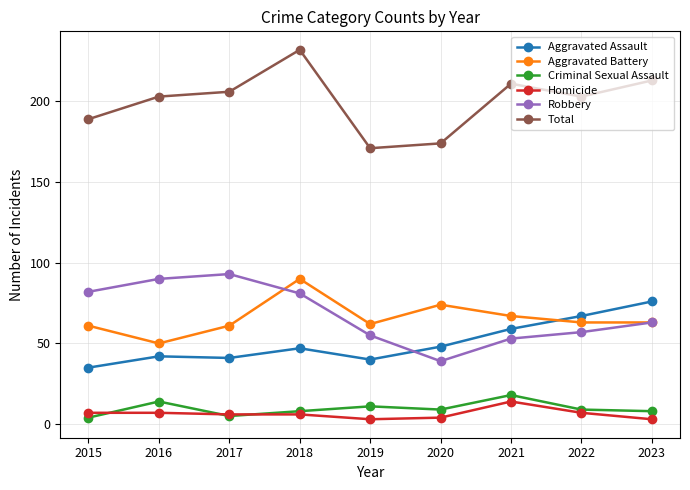

What is the sum of the Aggravated Battery values at 2019 and 2015?

123